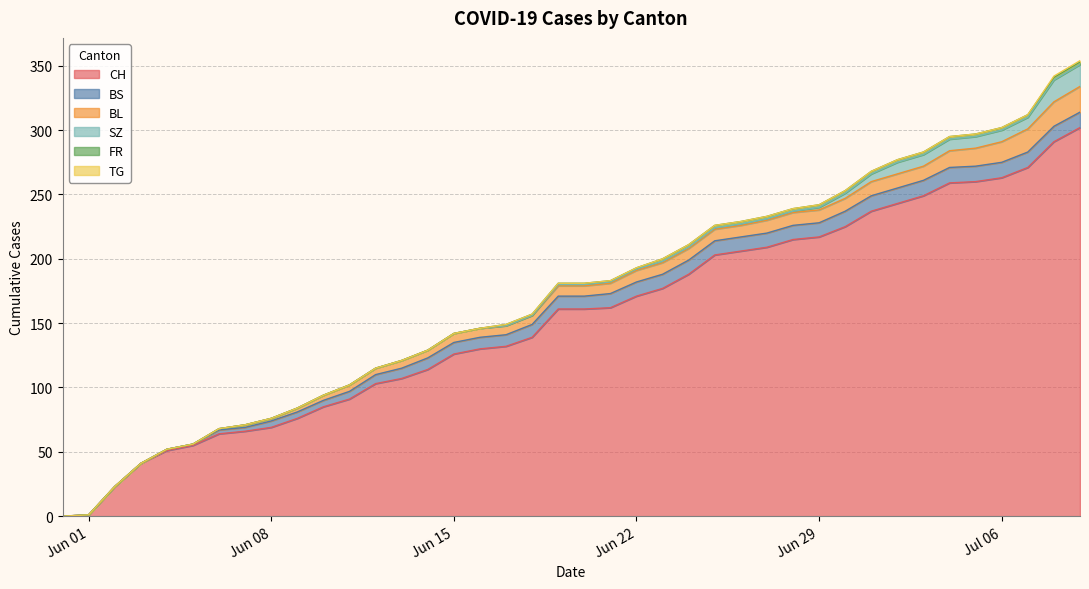

Where does the SZ series first go above 1?

2020-06-29